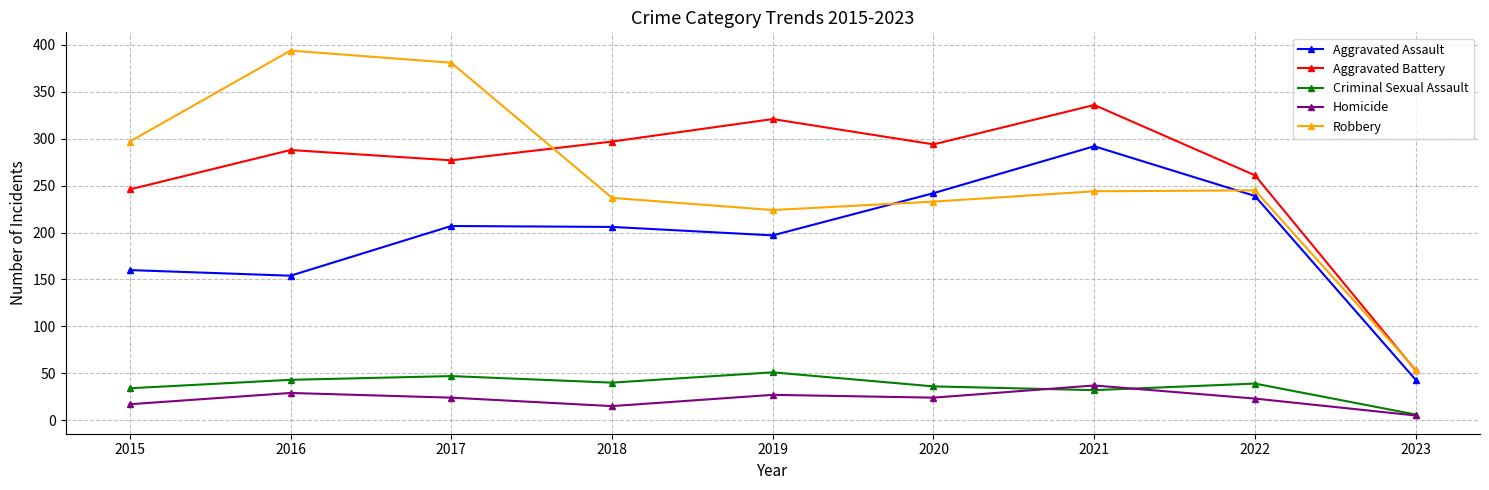

What are all the series names shown in the legend?

Aggravated Assault, Aggravated Battery, Criminal Sexual Assault, Homicide, Robbery